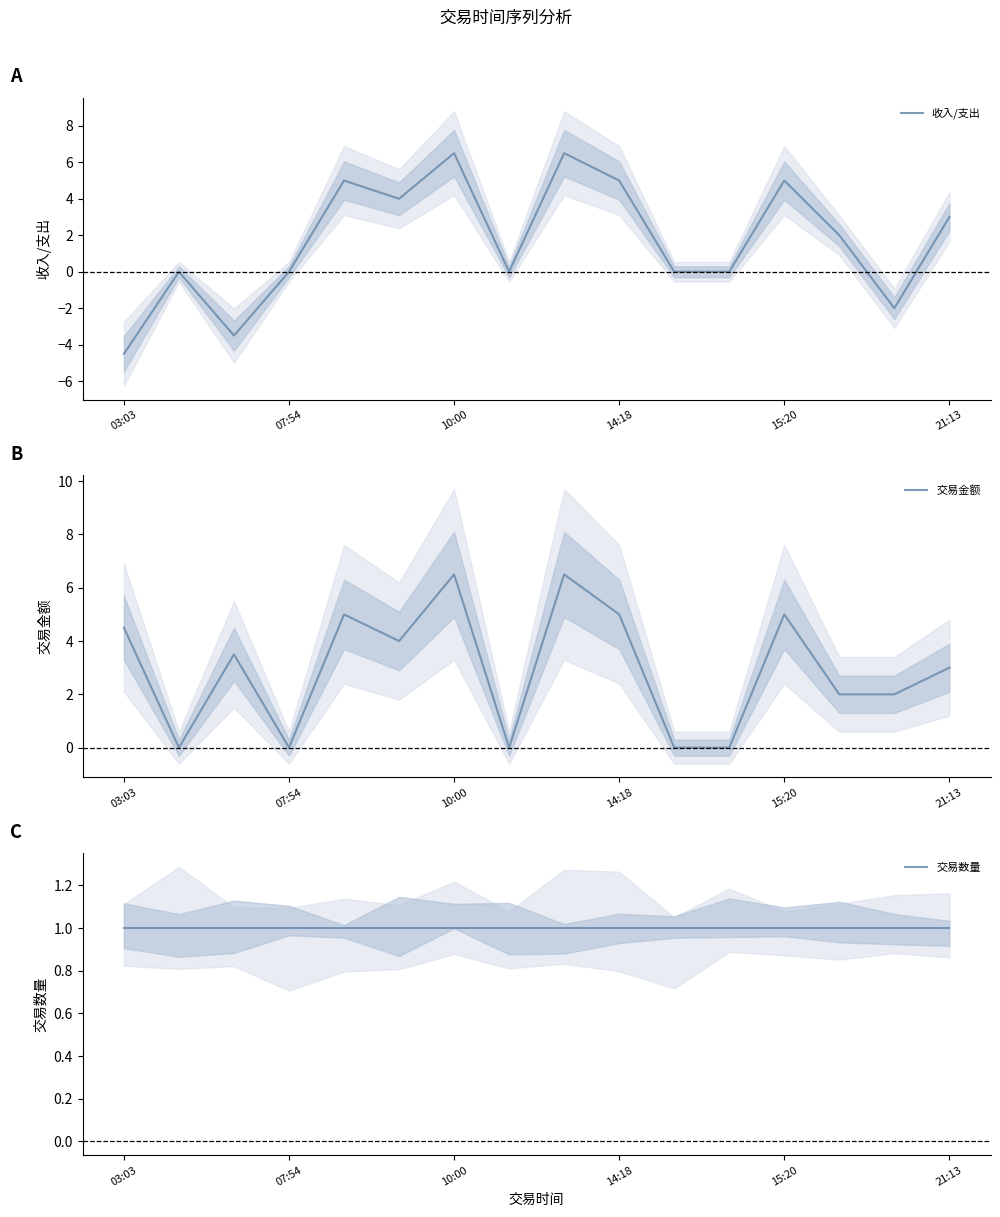

What is the highest value of the 收入/支出 series?

6.5